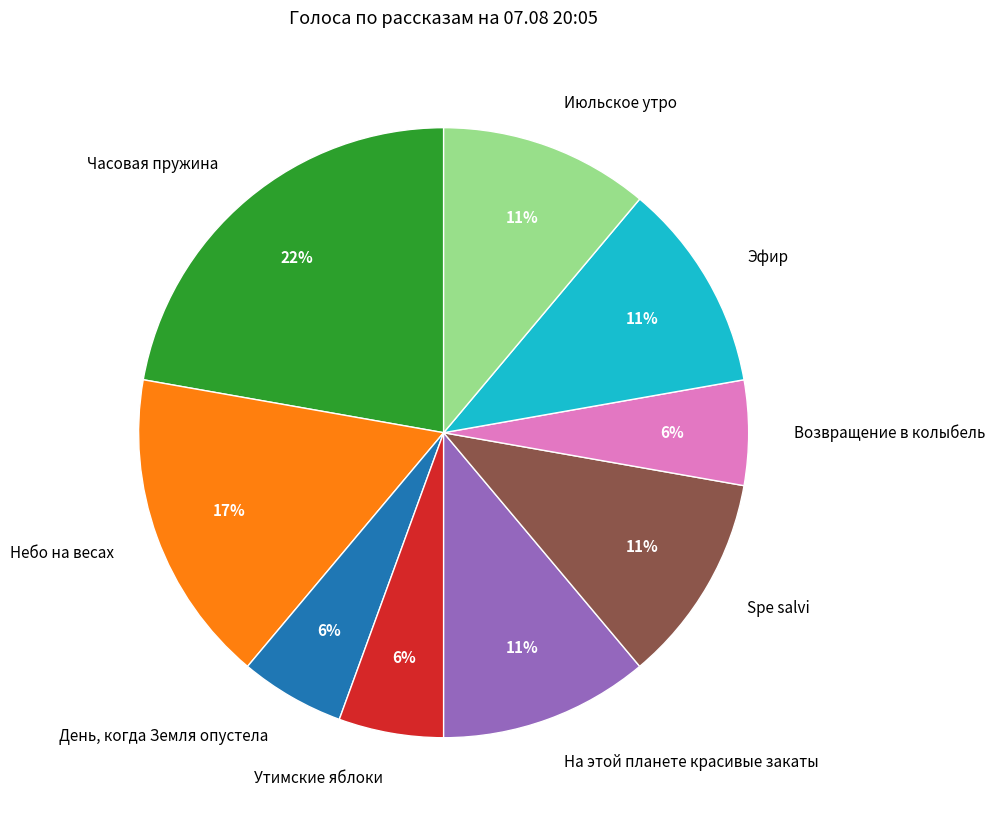

How many slices are in this pie chart?

9